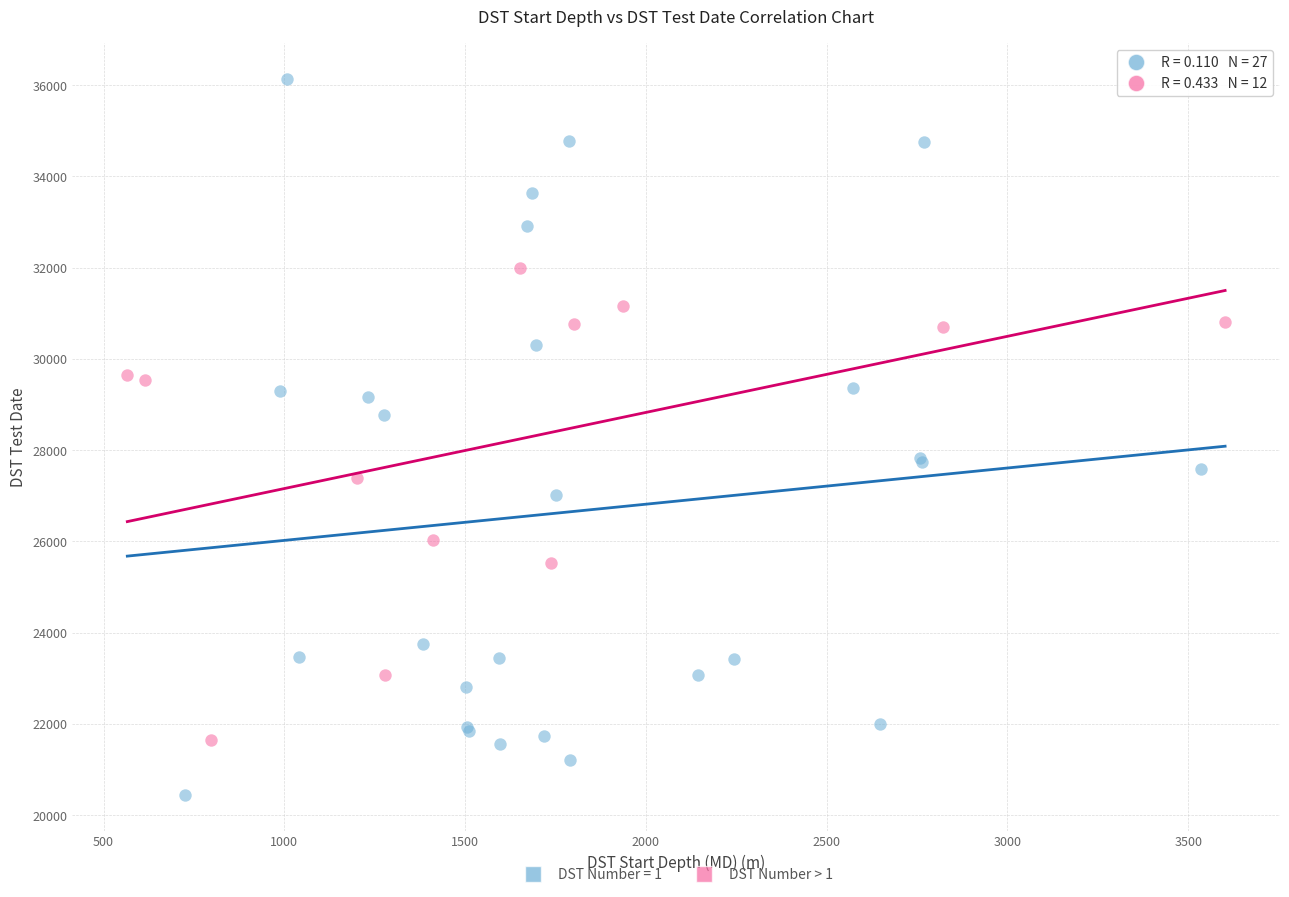

Which series has the largest Y range (max minus min)?

DST Number = 1